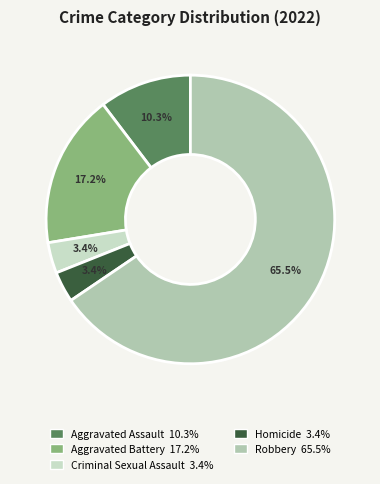

To the nearest percent, what is the difference between the Homicide and Aggravated Battery slice percentages?

14%